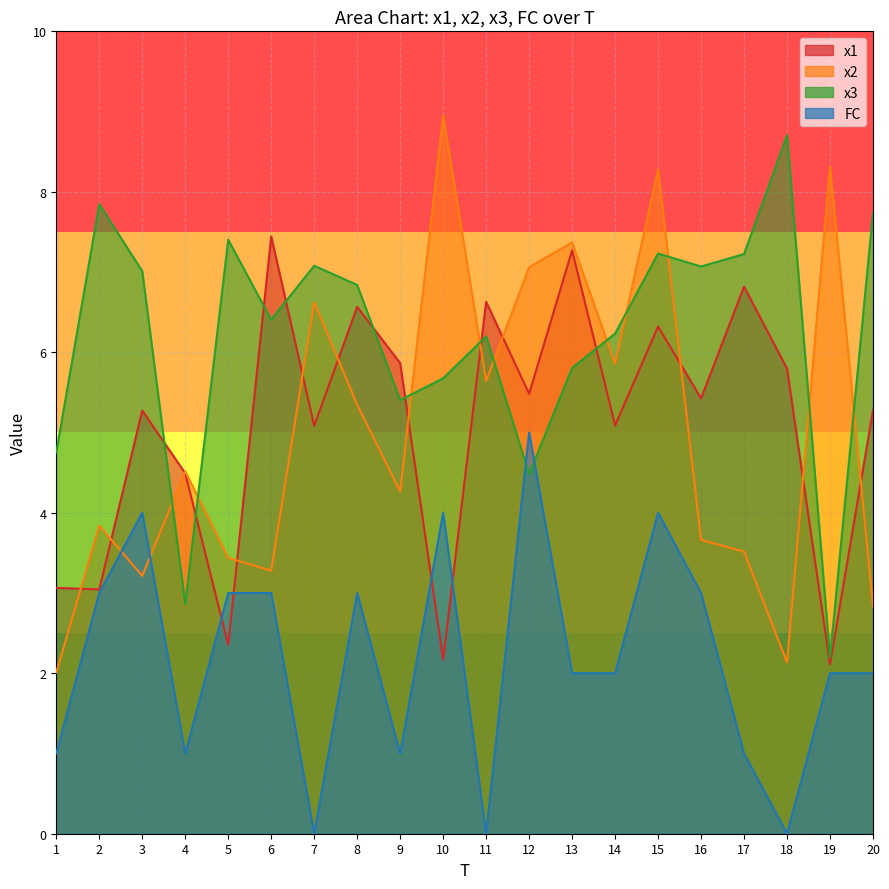

Reading left to right, transcribe all the data shown in this chart.

x1: 3.1	3.0	5.3	4.5	2.4	7.4	5.1	6.6	5.9	2.2	6.6	5.5	7.3	5.1	6.3	5.4	6.8	5.8	2.1	5.3
x2: 2.0	3.8	3.2	4.5	3.4	3.3	6.6	5.3	4.3	9.0	5.6	7.1	7.4	5.9	8.3	3.7	3.5	2.1	8.3	2.8
x3: 4.8	7.8	7.0	2.9	7.4	6.4	7.1	6.8	5.4	5.7	6.2	4.5	5.8	6.2	7.2	7.1	7.2	8.7	2.2	7.7
FC: 1.0	3.0	4.0	1.0	3.0	3.0	0.0	3.0	1.0	4.0	0.0	5.0	2.0	2.0	4.0	3.0	1.0	0.0	2.0	2.0